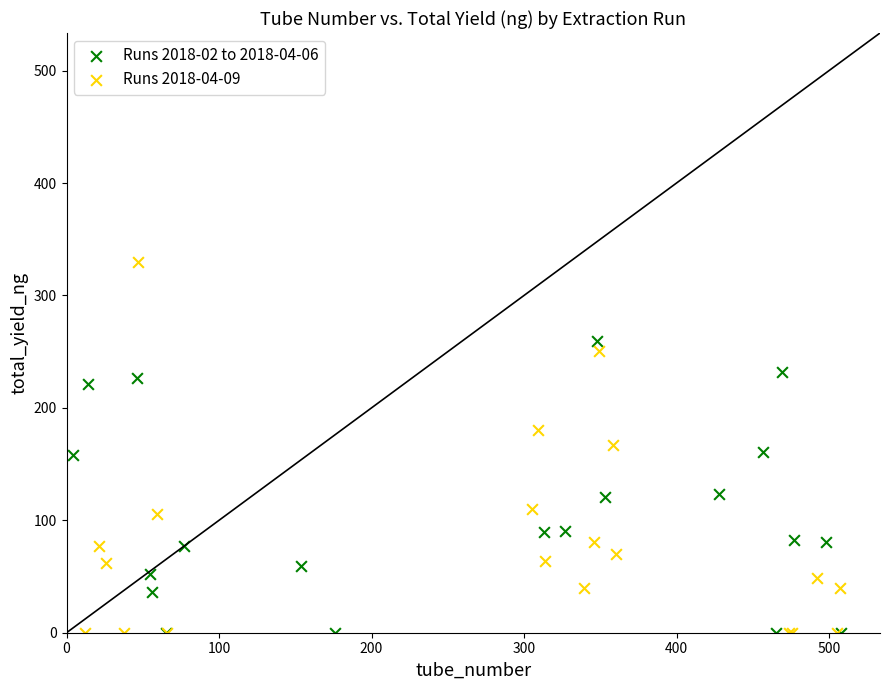

Which series has the widest spread of Y values?

Runs 2018-04-09